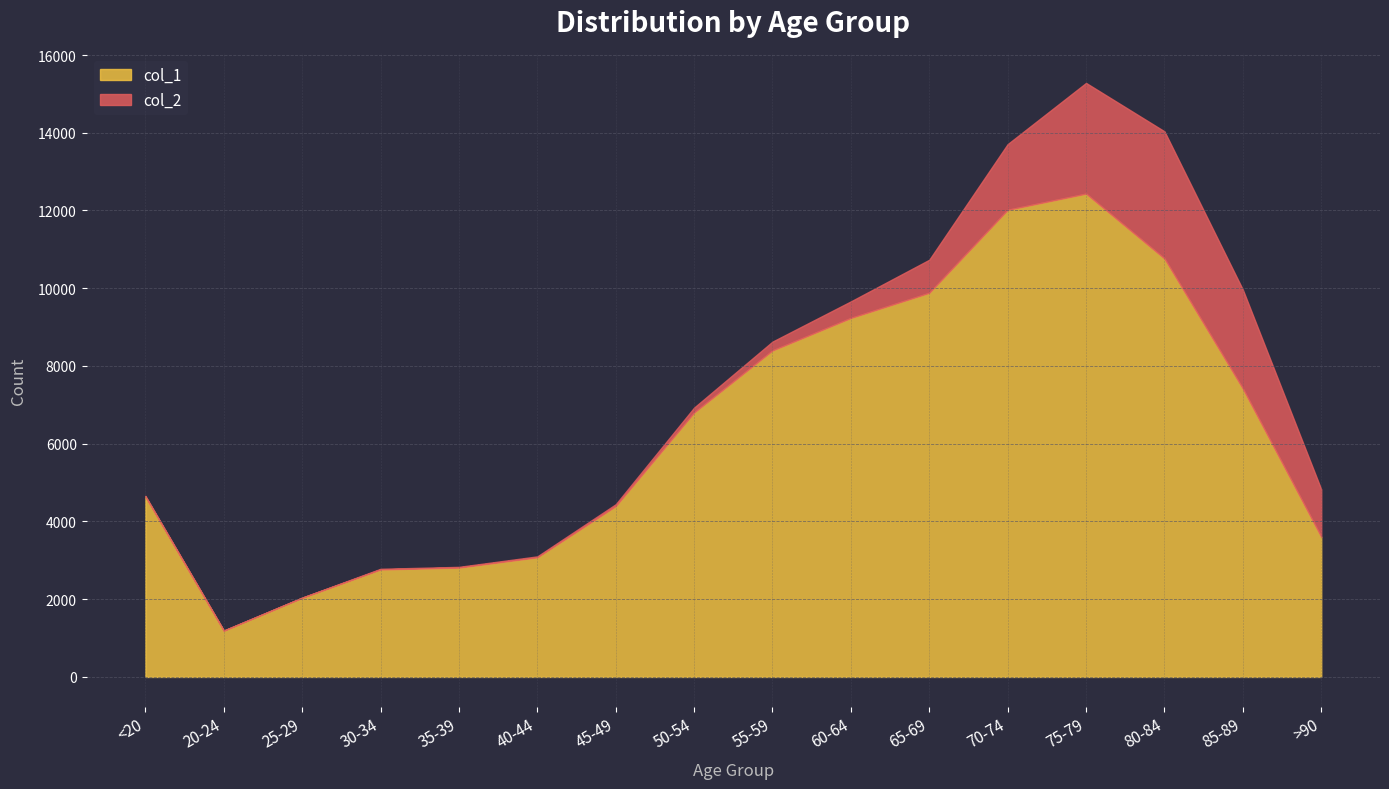

What is the ratio of the value at 85-89 to the value at 80-84?

0.7